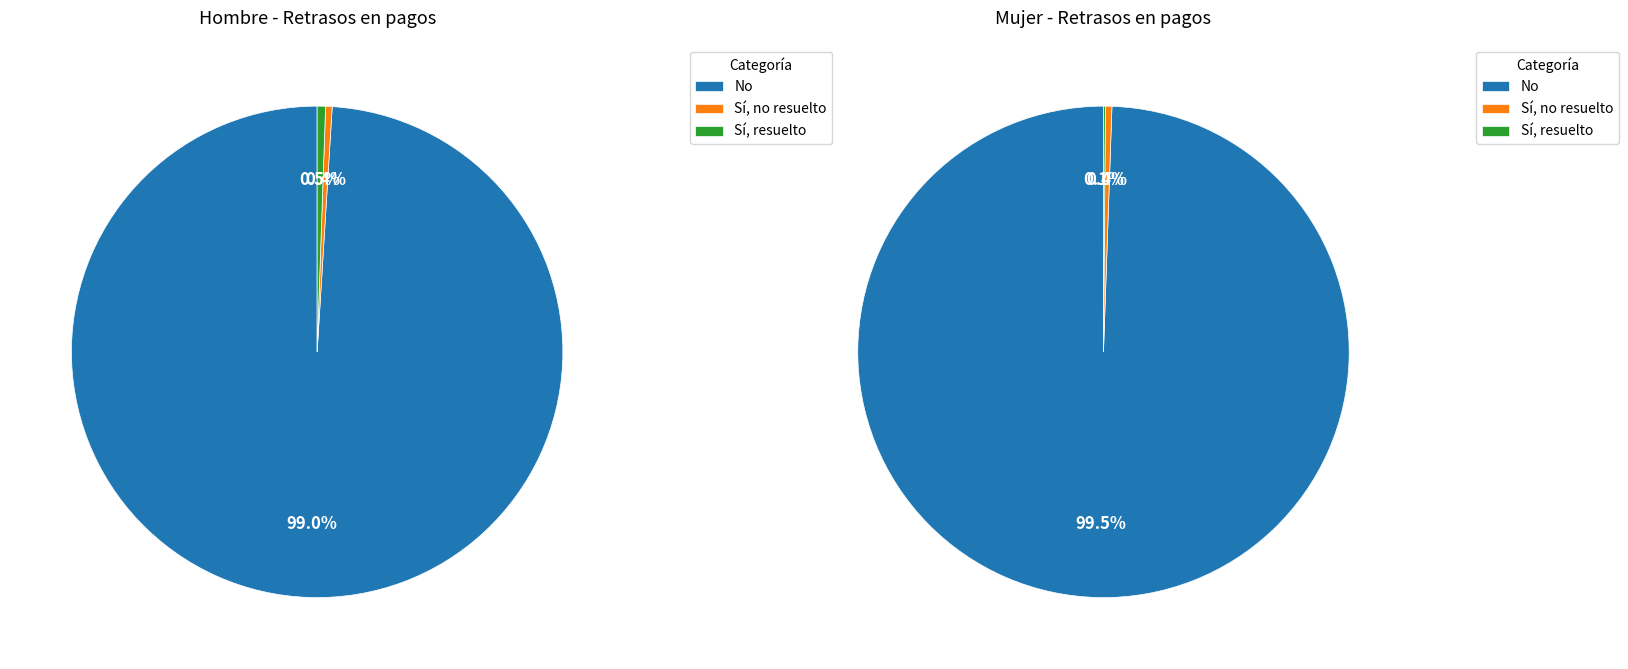

Count the number of slices in the pie.

3